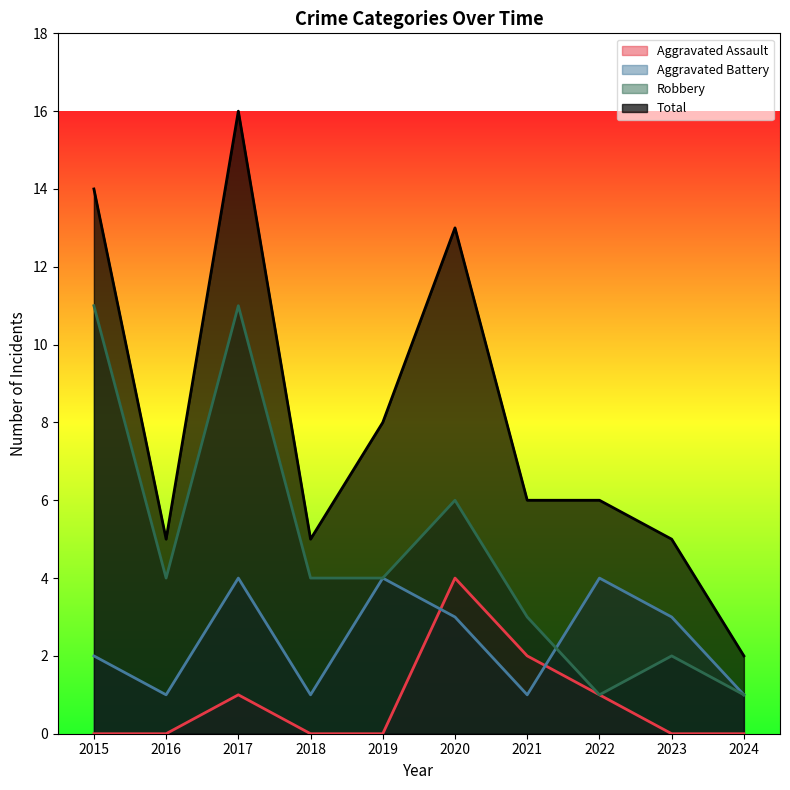

At how many categories does at least one series exceed 0?

10